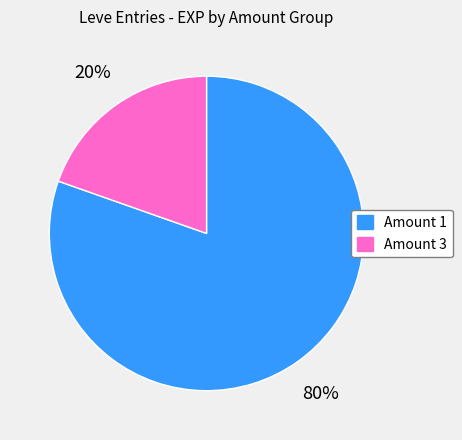

How many slices are in this pie chart?

2